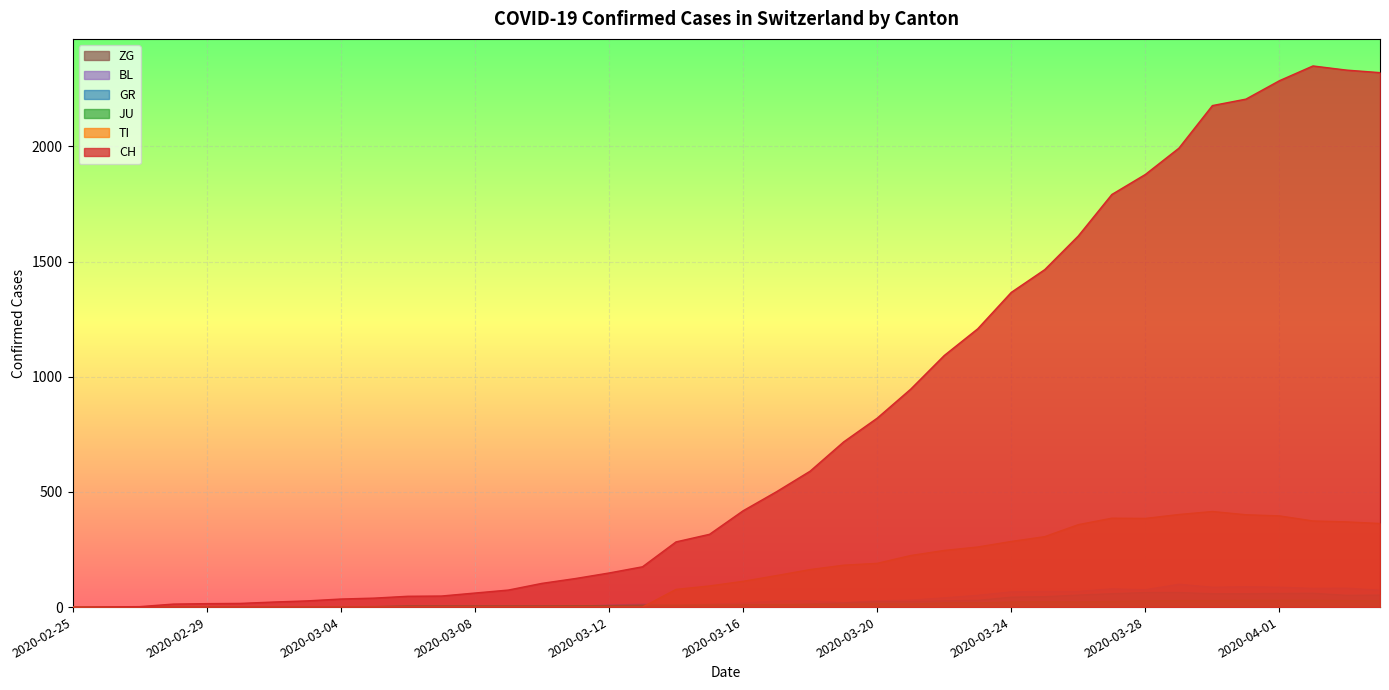

Read the JU value at 2020-03-06.

5